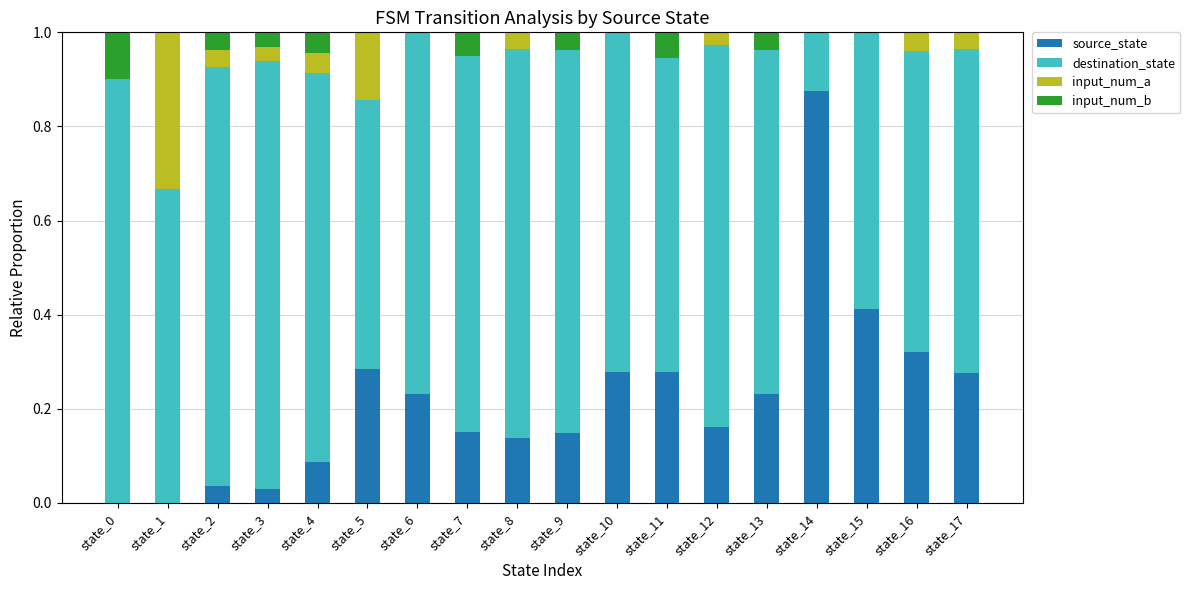

What are all the series names shown in the legend?

source_state, destination_state, input_num_a, input_num_b